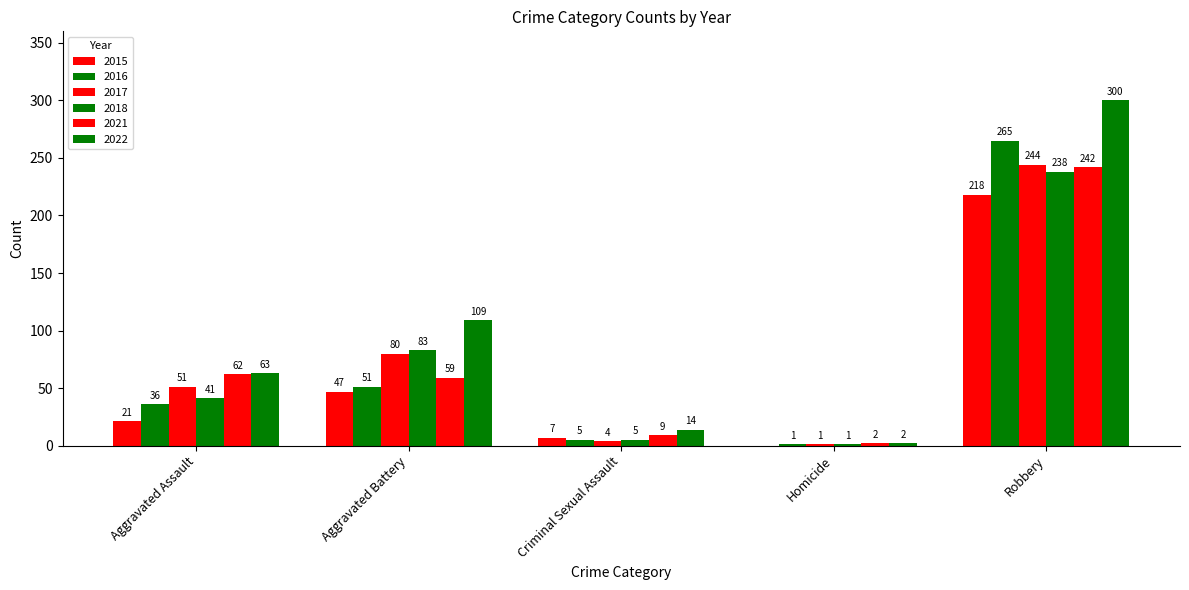

How many values in the 2017 series exceed 51?

2